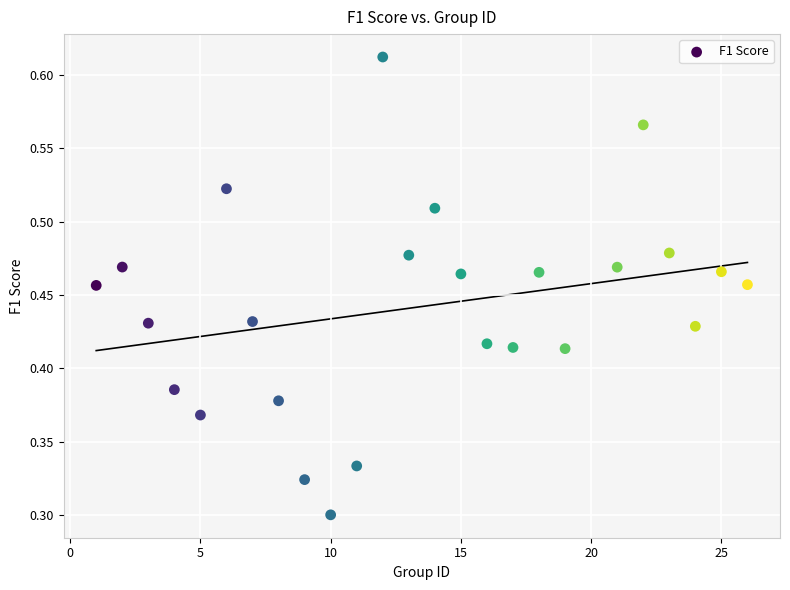

What is the range of X values (max minus min)?

25.0